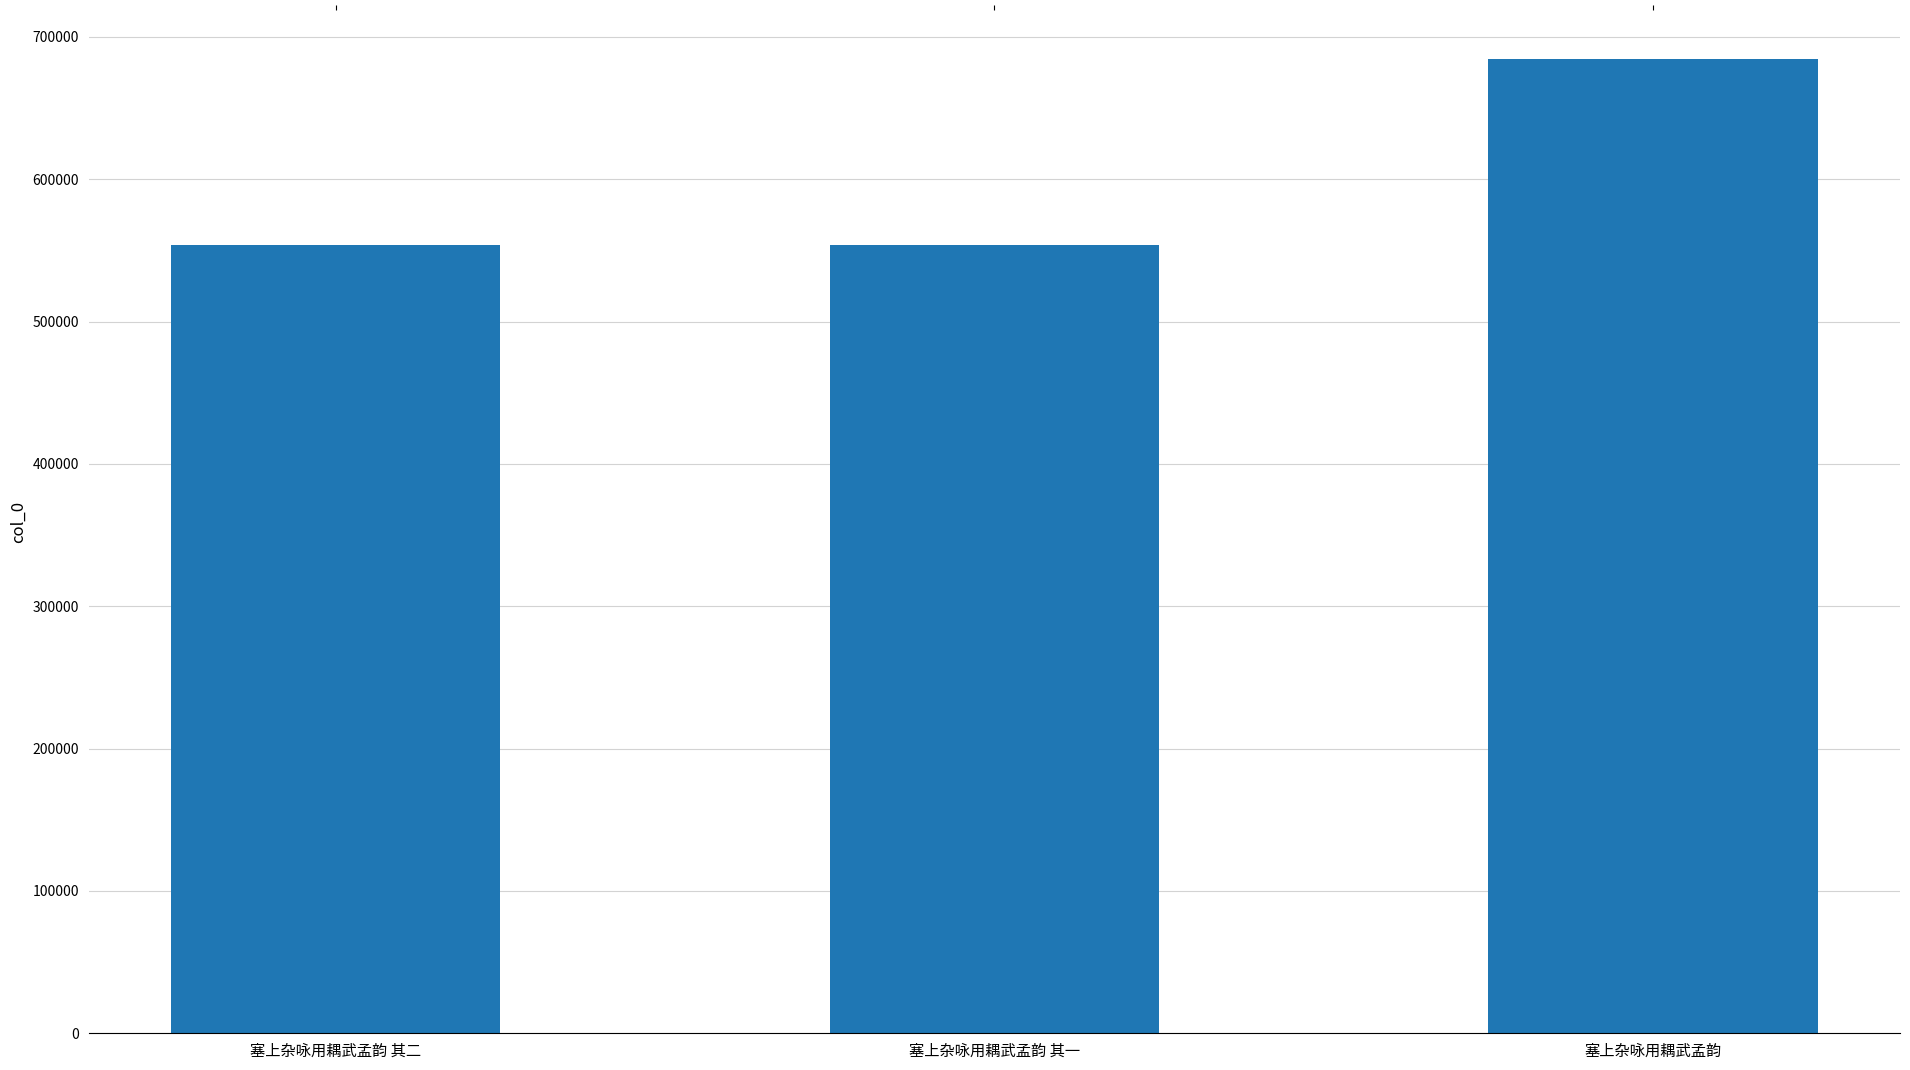

True or false: the data shows 684673 at 塞上杂咏用耦武孟韵.

True